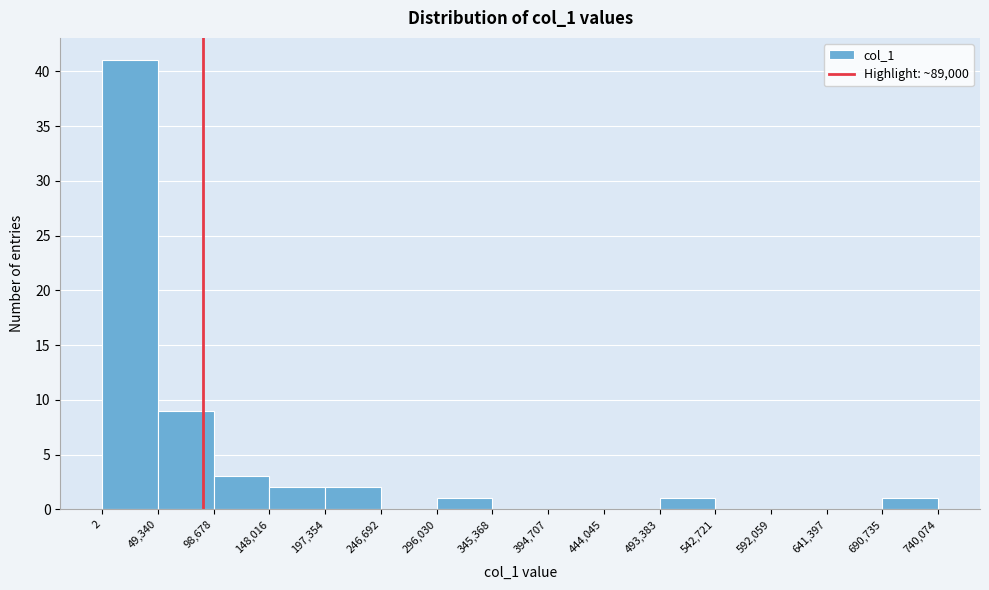

How tall is the bar that spans 49,340 to 98,678 on the x-axis? The values are not printed on the chart, so give them approximately, as read against the axis.

9